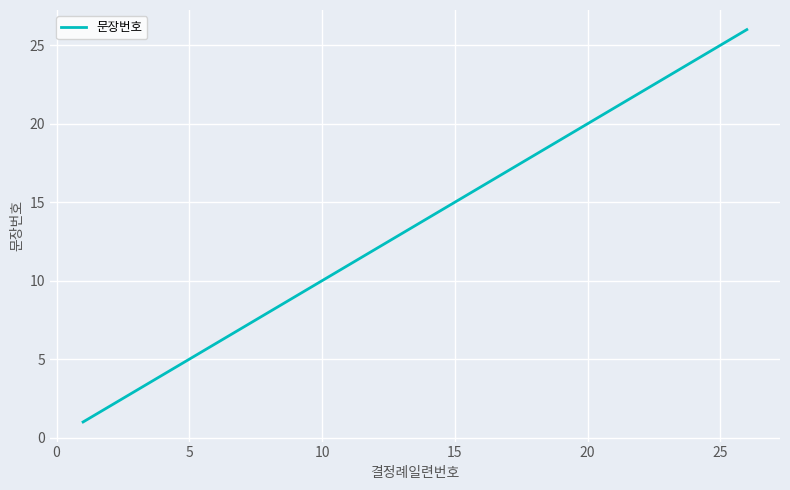

What is the difference between the maximum and minimum values?

25